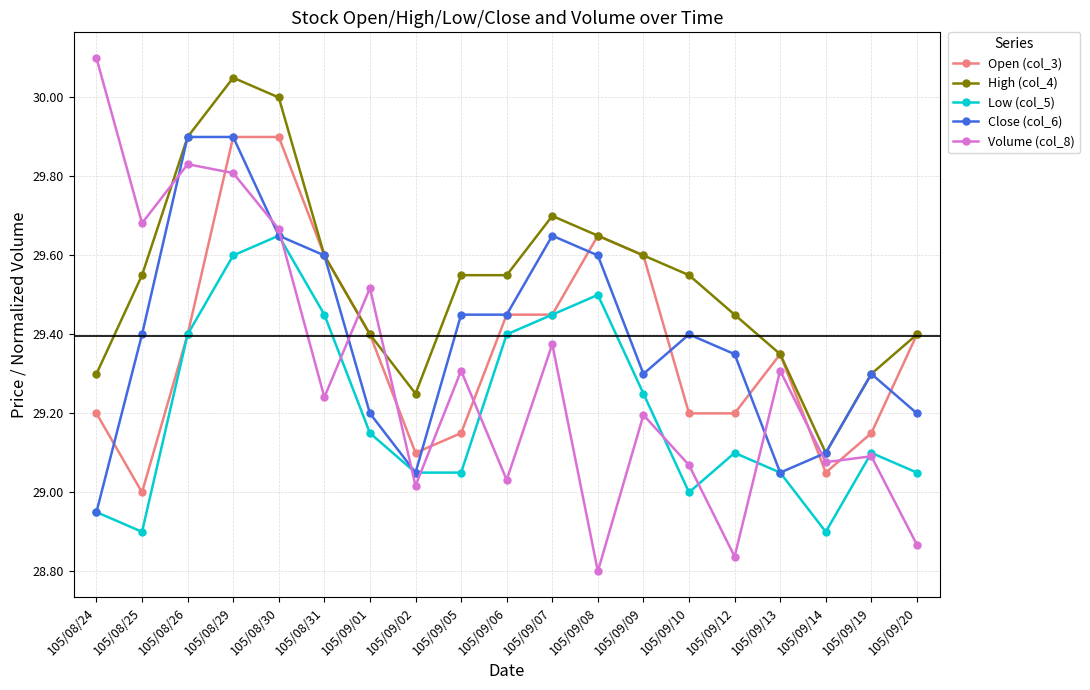

After their last crossing, which series has the higher values: High (col_4) or Volume (col_8)?

High (col_4)